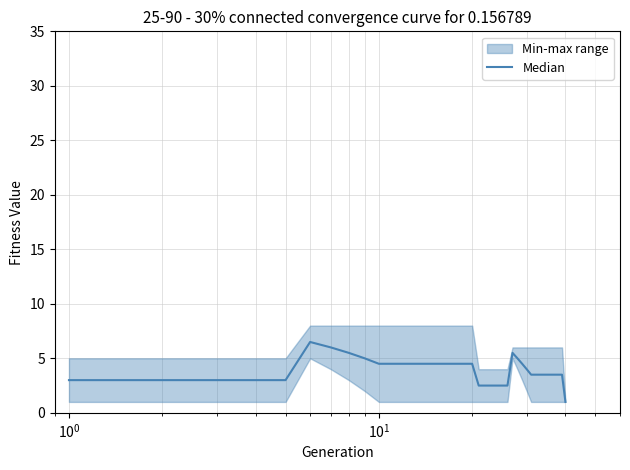

How many data points are less than 3?

7